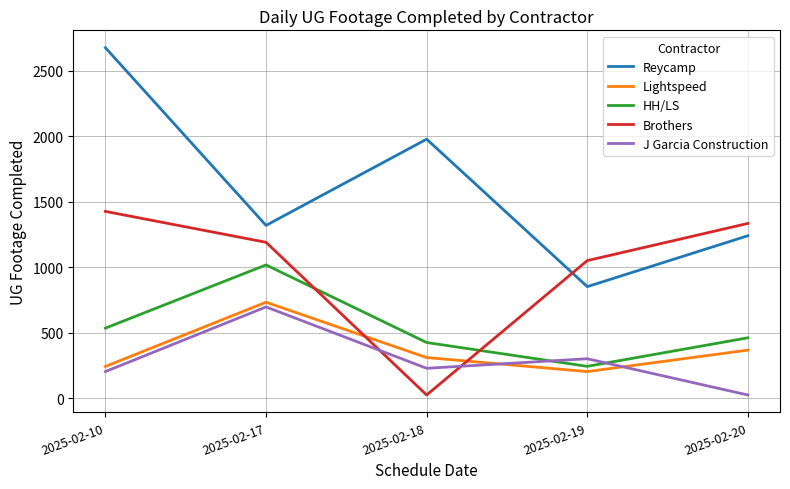

Reading left to right, extract all data points from this chart.

Reycamp: 2025-02-10=2677	2025-02-17=1319	2025-02-18=1978	2025-02-19=851	2025-02-20=1240
Lightspeed: 2025-02-10=241	2025-02-17=732	2025-02-18=309	2025-02-19=202	2025-02-20=366
HH/LS: 2025-02-10=534	2025-02-17=1017	2025-02-18=424	2025-02-19=242	2025-02-20=460
Brothers: 2025-02-10=1426	2025-02-17=1190	2025-02-18=23	2025-02-19=1050	2025-02-20=1334
J Garcia Construction: 2025-02-10=202	2025-02-17=696	2025-02-18=227	2025-02-19=300	2025-02-20=23